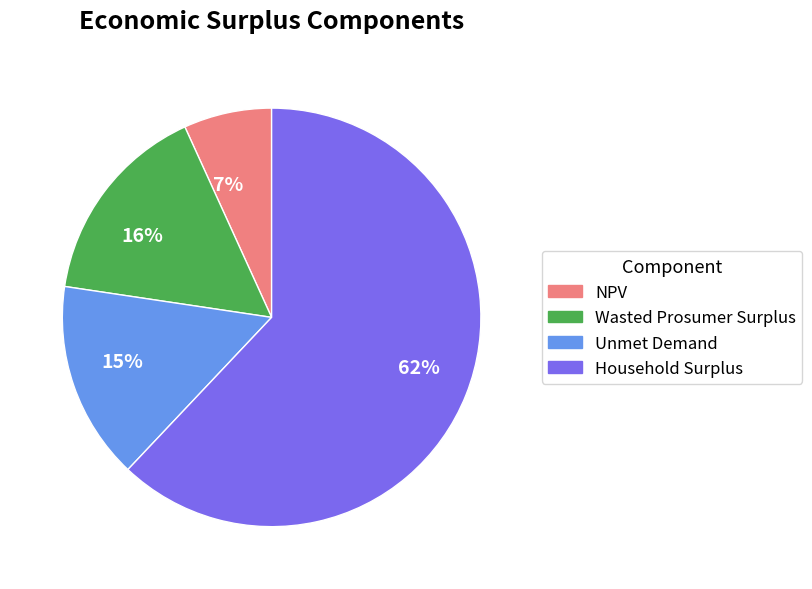

Which has a higher value, NPV or Household Surplus?

Household Surplus